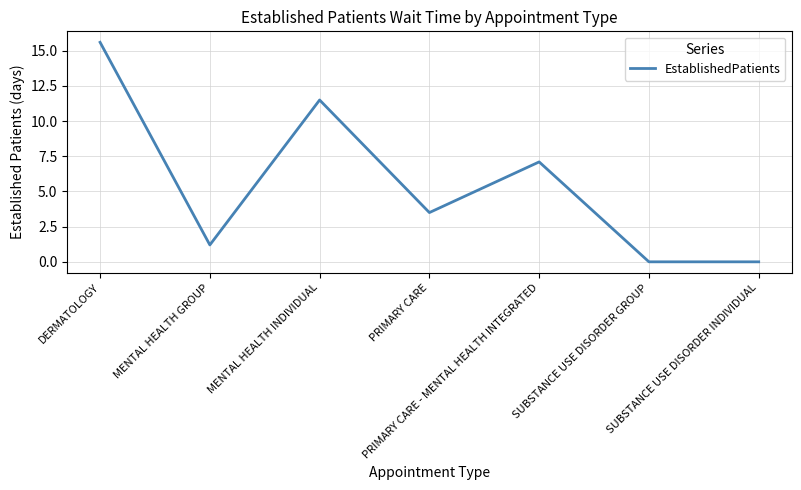

What is the maximum value shown in the chart?

15.6